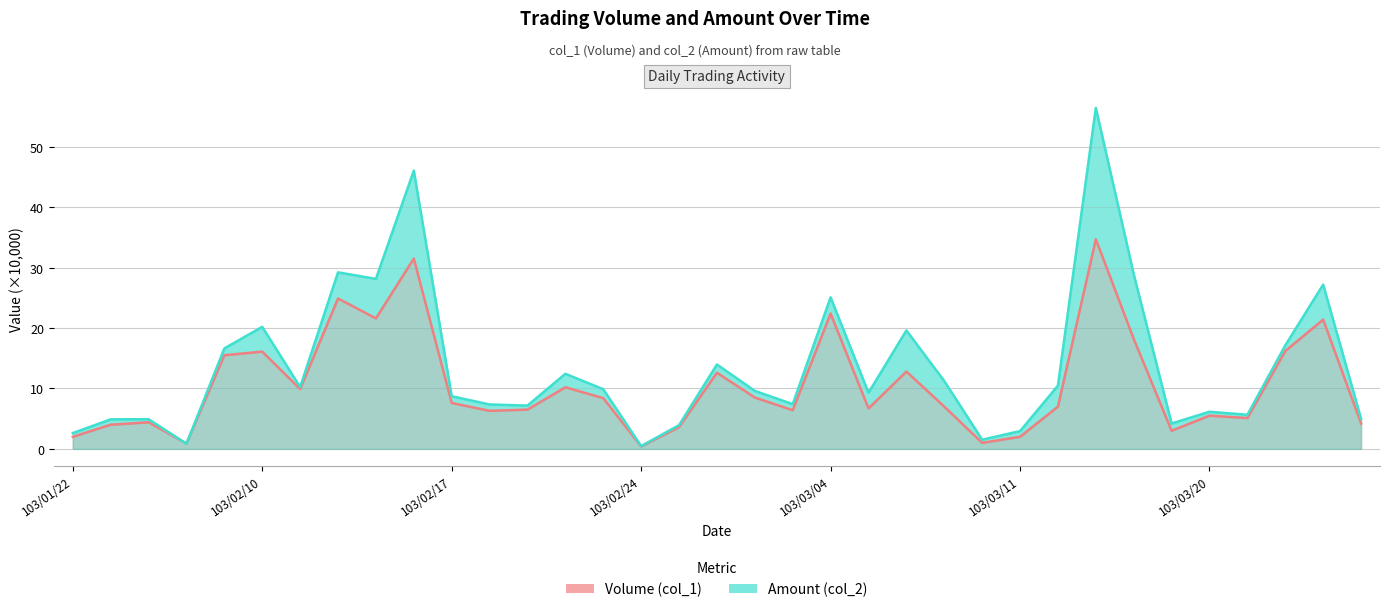

Read the Volume (col_1) value at 28.

18.2